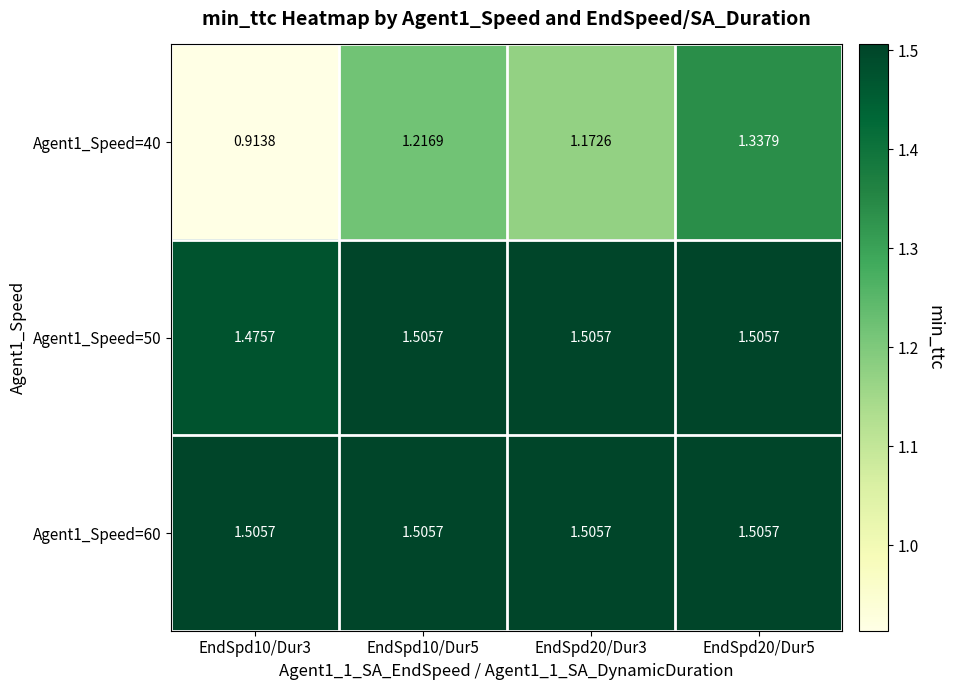

At which category is the sum across all series the highest?

EndSpd20/Dur5